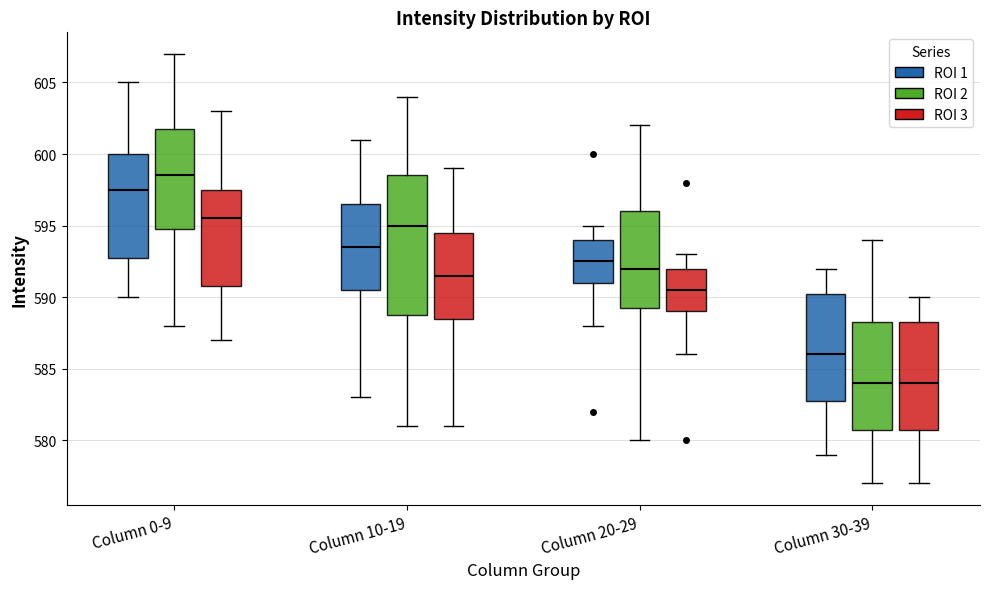

Comparing the boxes themselves (not the whiskers), which one is the tallest?

Column 10-19 (ROI 2)